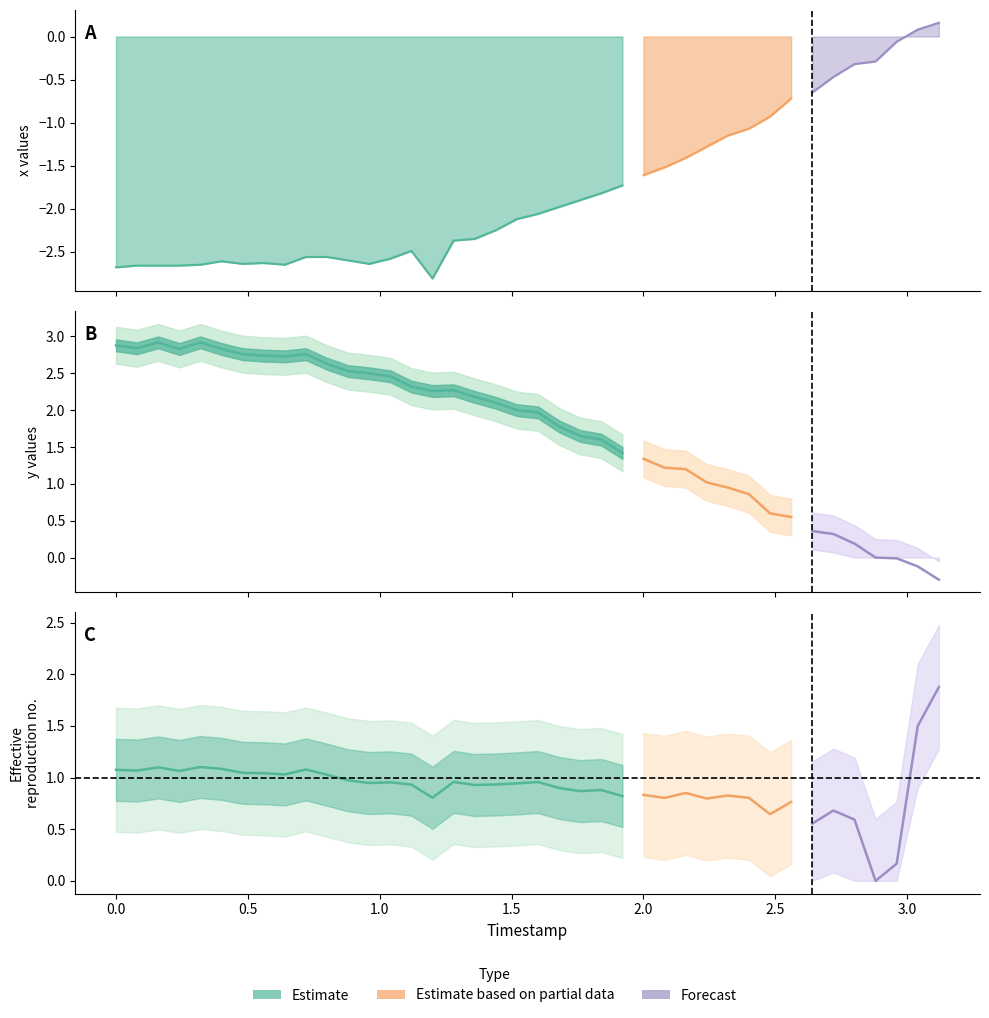

What is the value of the x point at the 23rd from the left?

-1.9